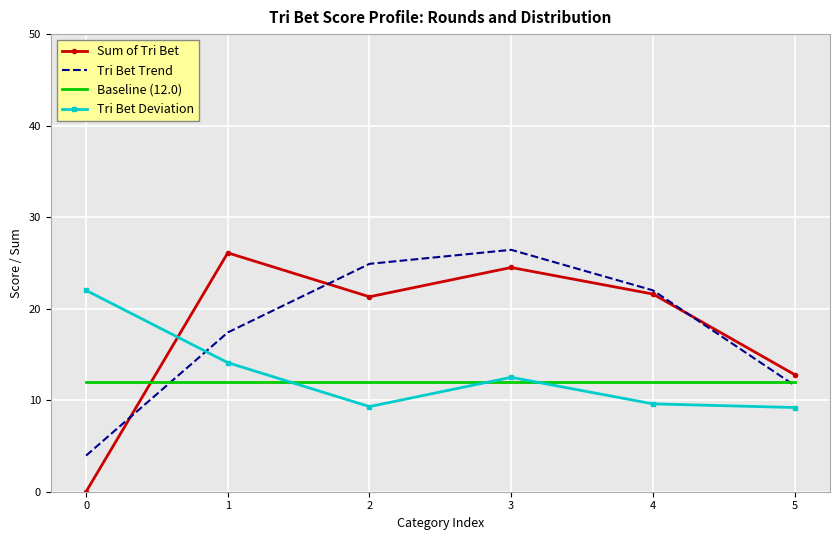

Which series has the largest range (max minus min)?

Sum of Tri Bet